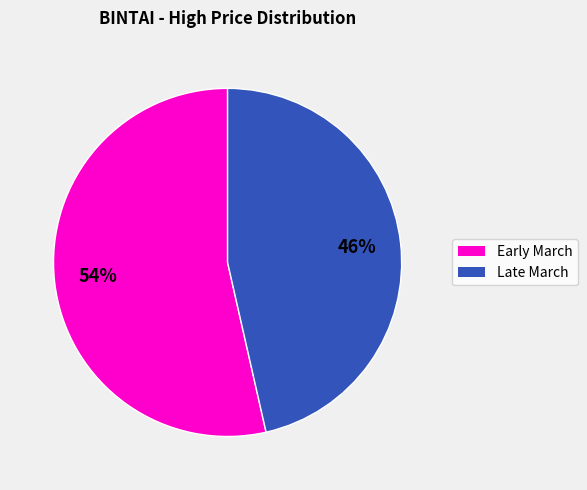

Is there any slice that represents more than half of the pie?

Yes